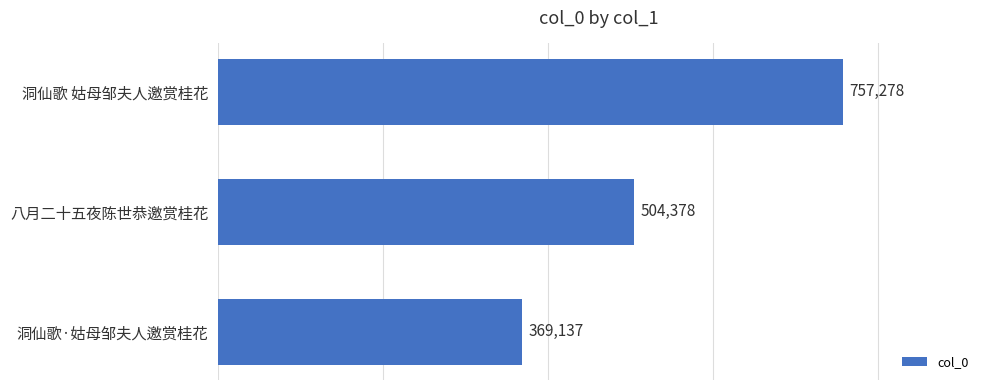

Between 洞仙歌·姑母邹夫人邀赏桂花 and 八月二十五夜陈世恭邀赏桂花, which is larger?

八月二十五夜陈世恭邀赏桂花